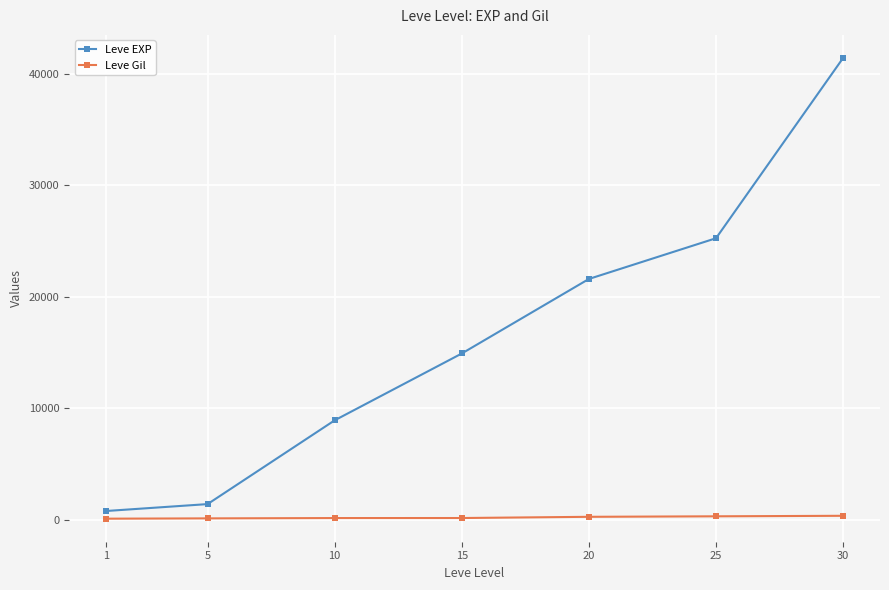

Rank the series by their maximum value, from highest to lowest.

Leve EXP, Leve Gil